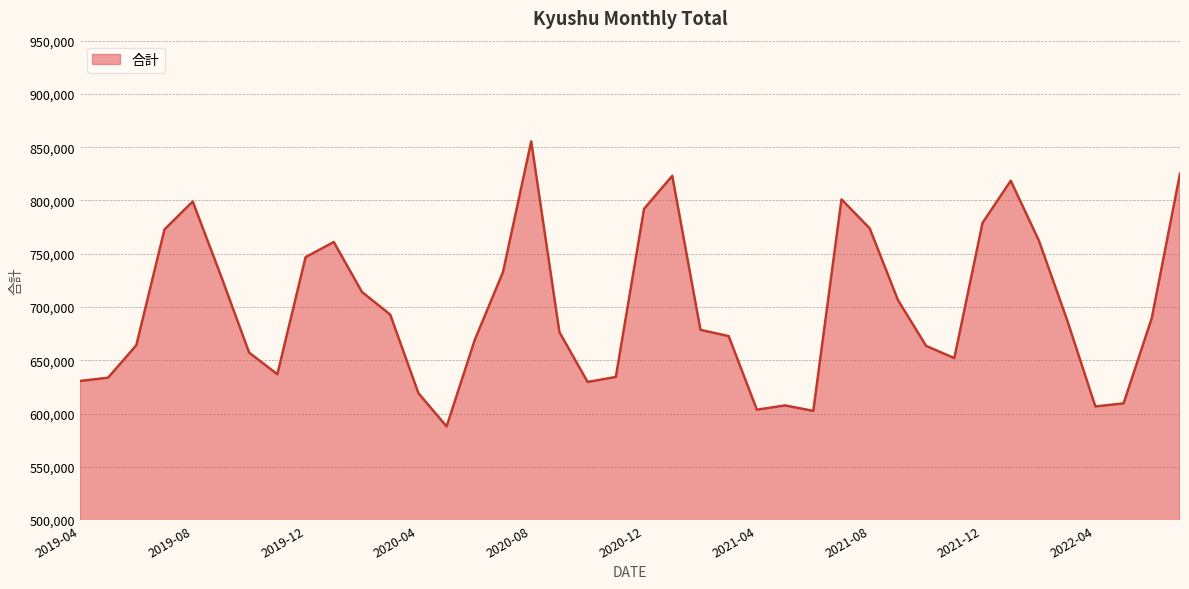

What is the difference between the maximum and minimum values?

267552